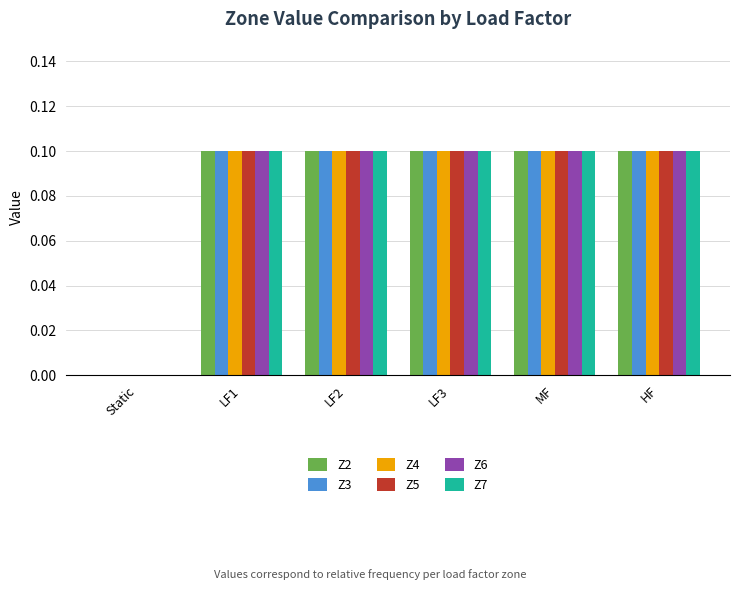

What is the total value across all series at LF1?

0.6